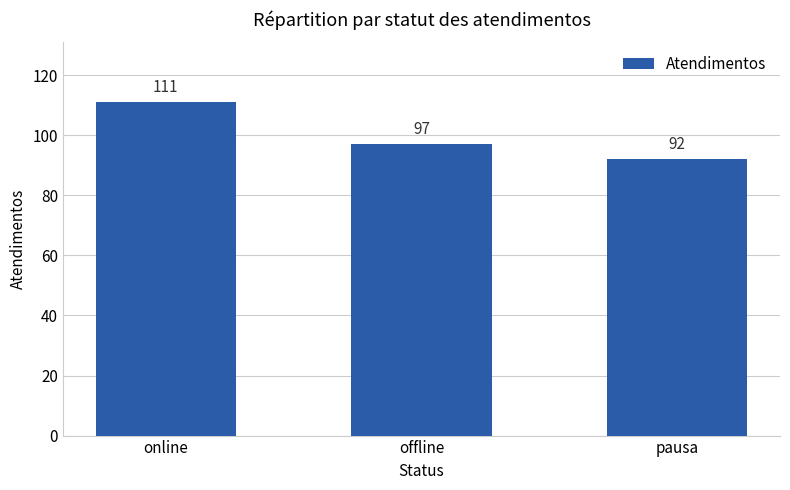

What is the maximum value shown in the chart?

111